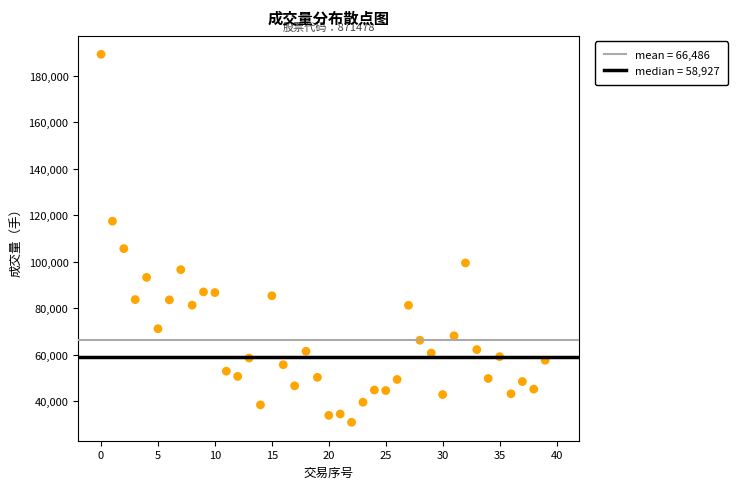

What is the range of Y values (max minus min)?

158152